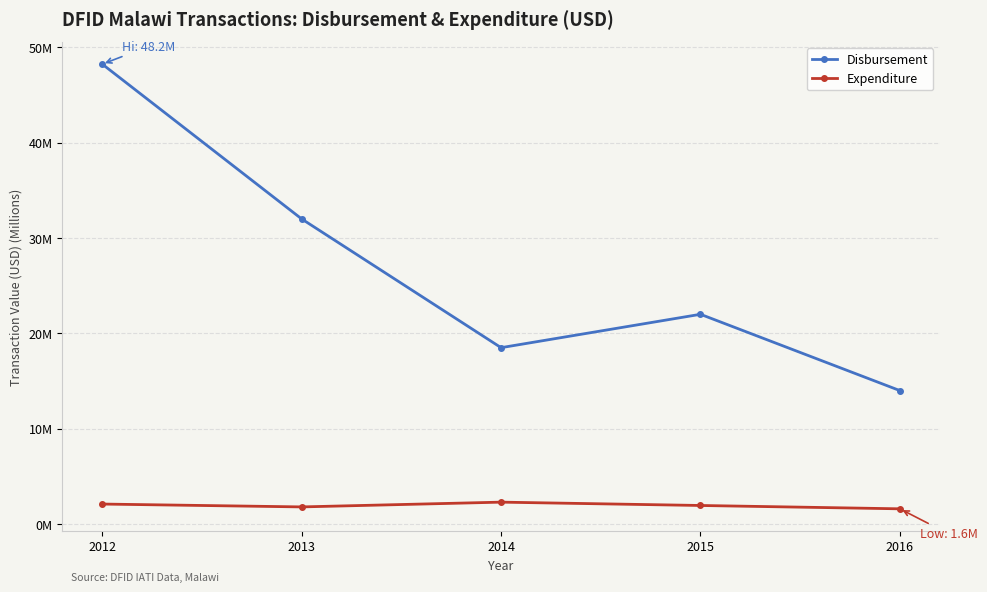

At which category does Disbursement reach its first local valley?

2014